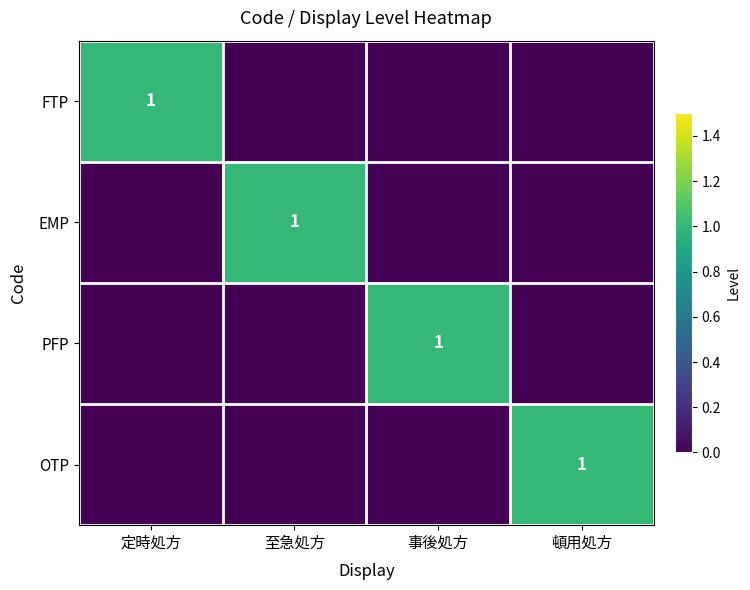

The PFP series shows 0 at 事後処方. True or false?

False